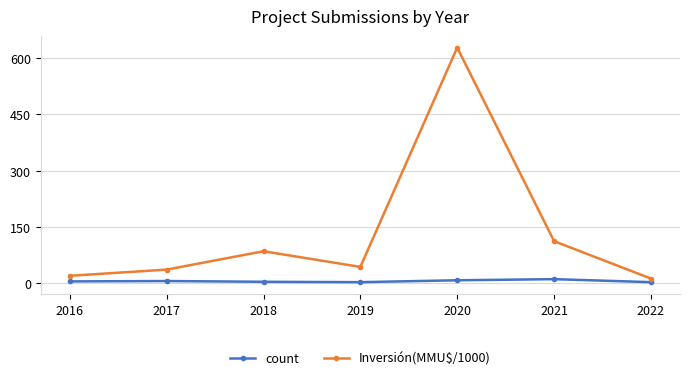

Is it true that count equals 5.0 at 2016?

True